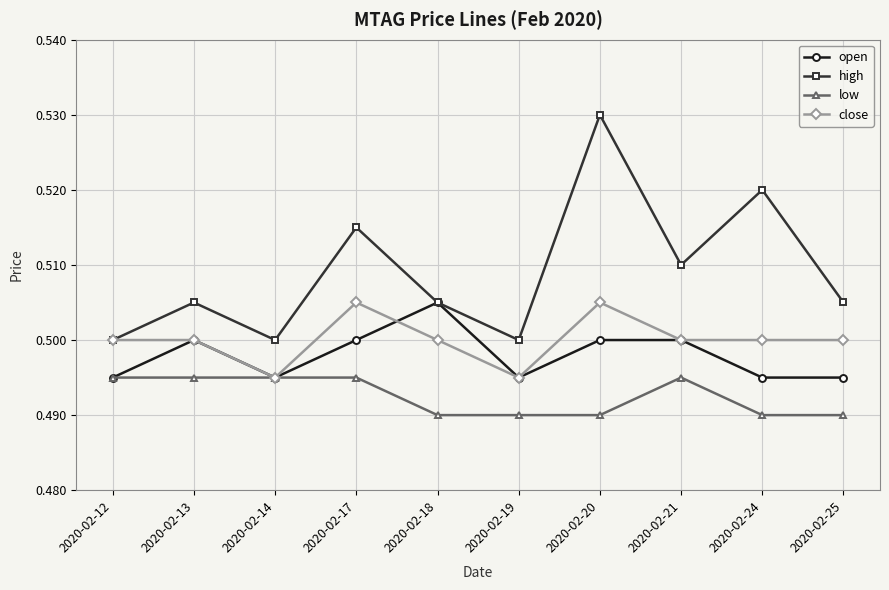

Which series has the largest range (max minus min)?

high